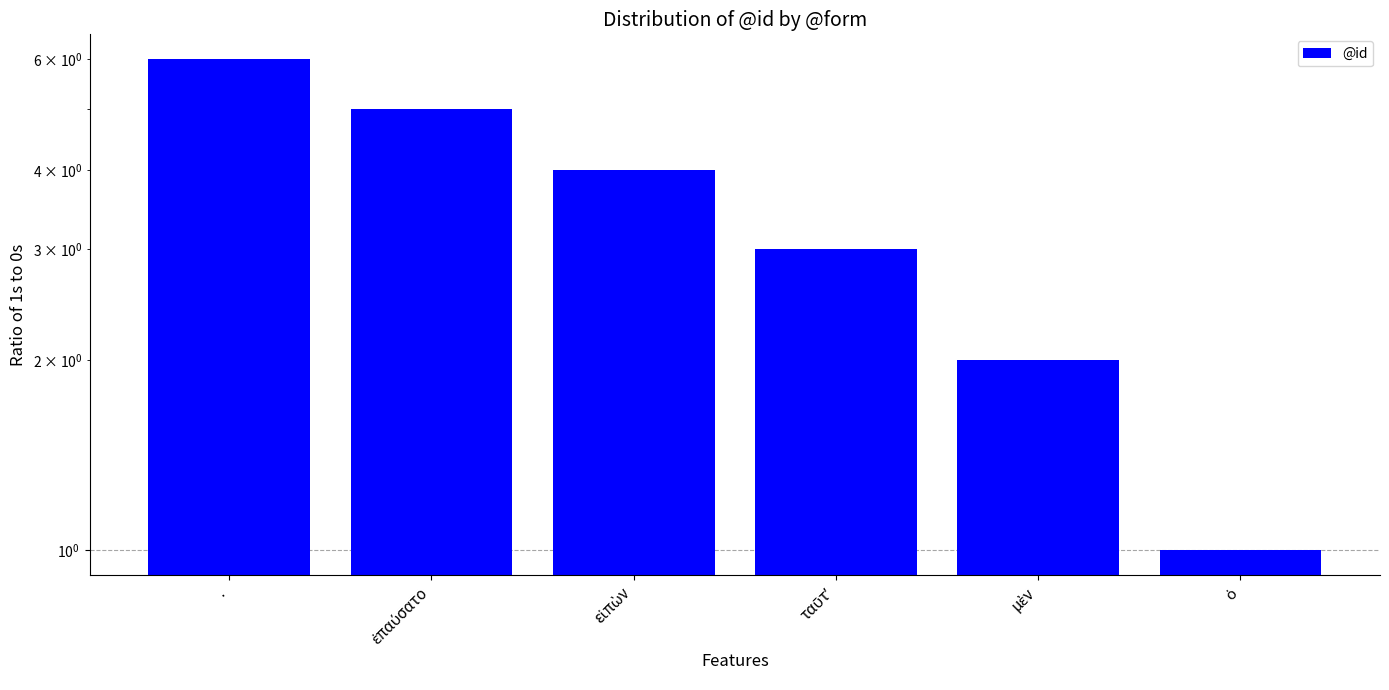

Reading right to left, list all the values displayed in this chart.

ὁ=1	μὲν=2	ταῦτʼ=3	εἰπὼν=4	ἐπαύσατο=5	.=6